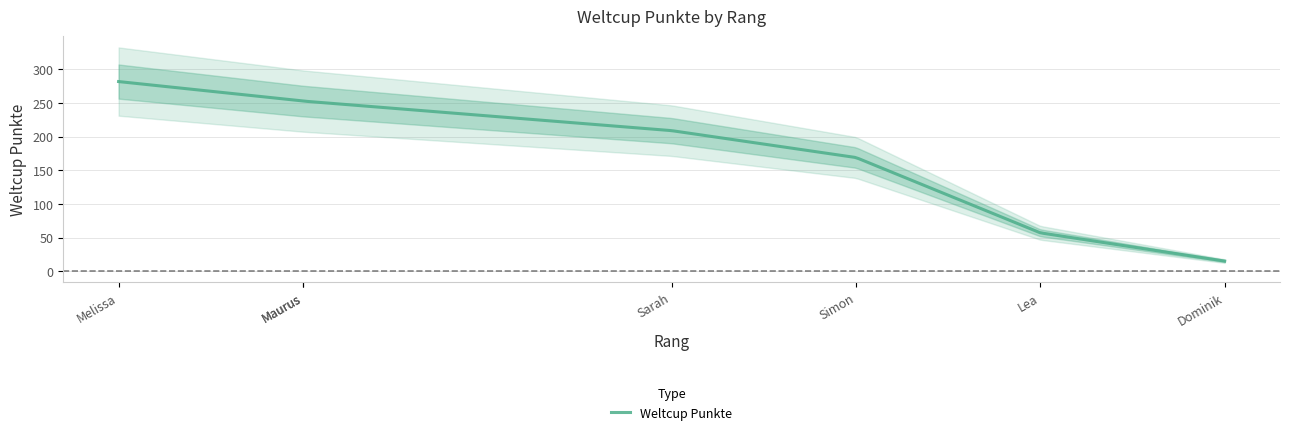

What is the lowest value of the Weltcup Punkte series?

15.0